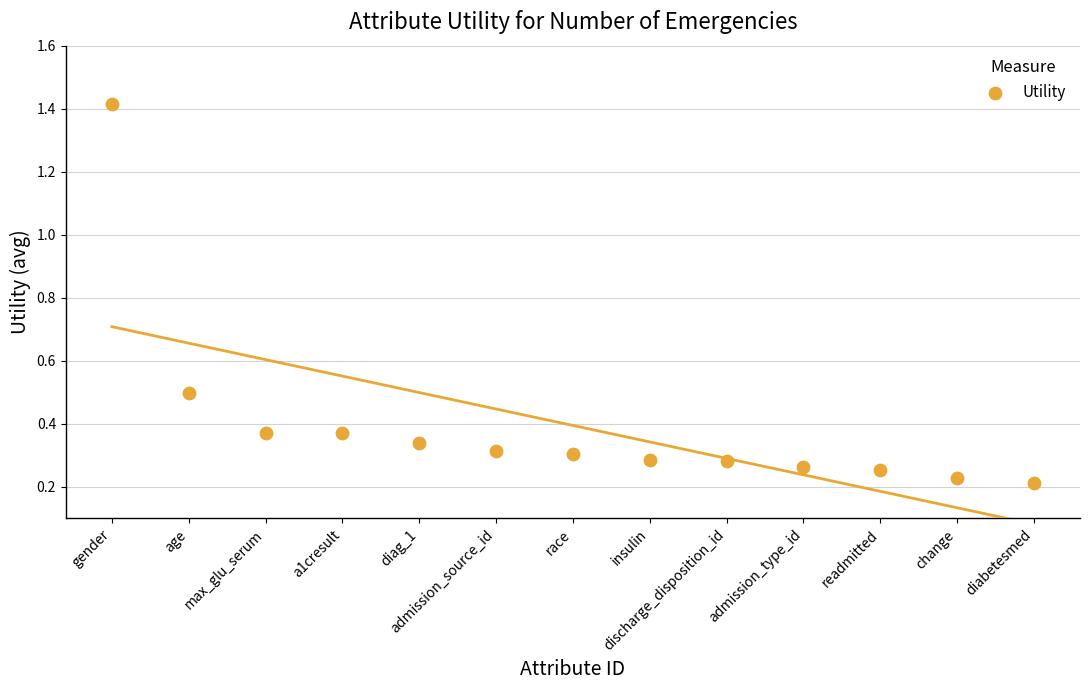

What is the range of X values (max minus min)?

12.0